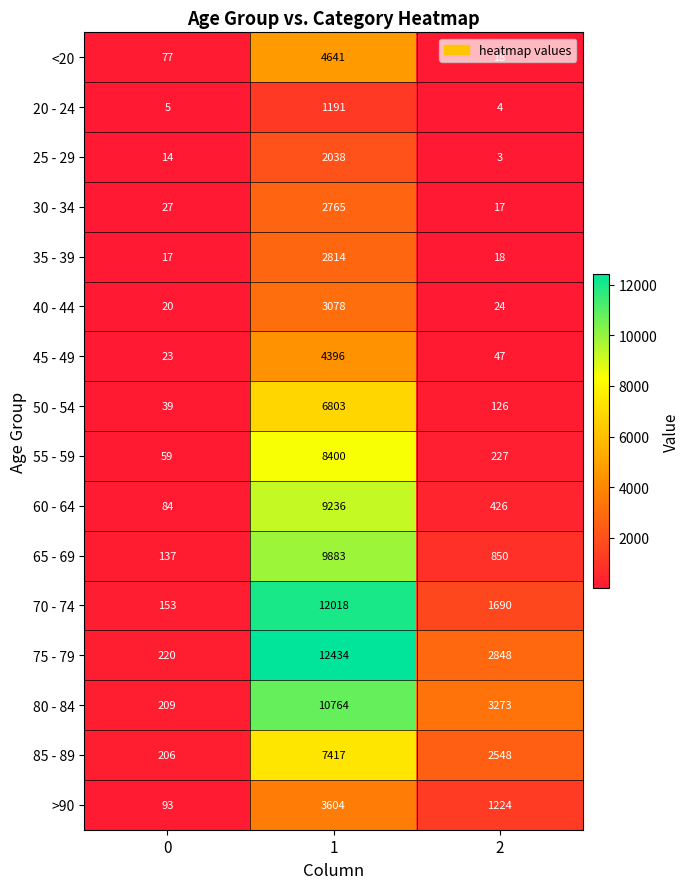

What is the difference between the 85 - 89 values at 2 and 1?

4869